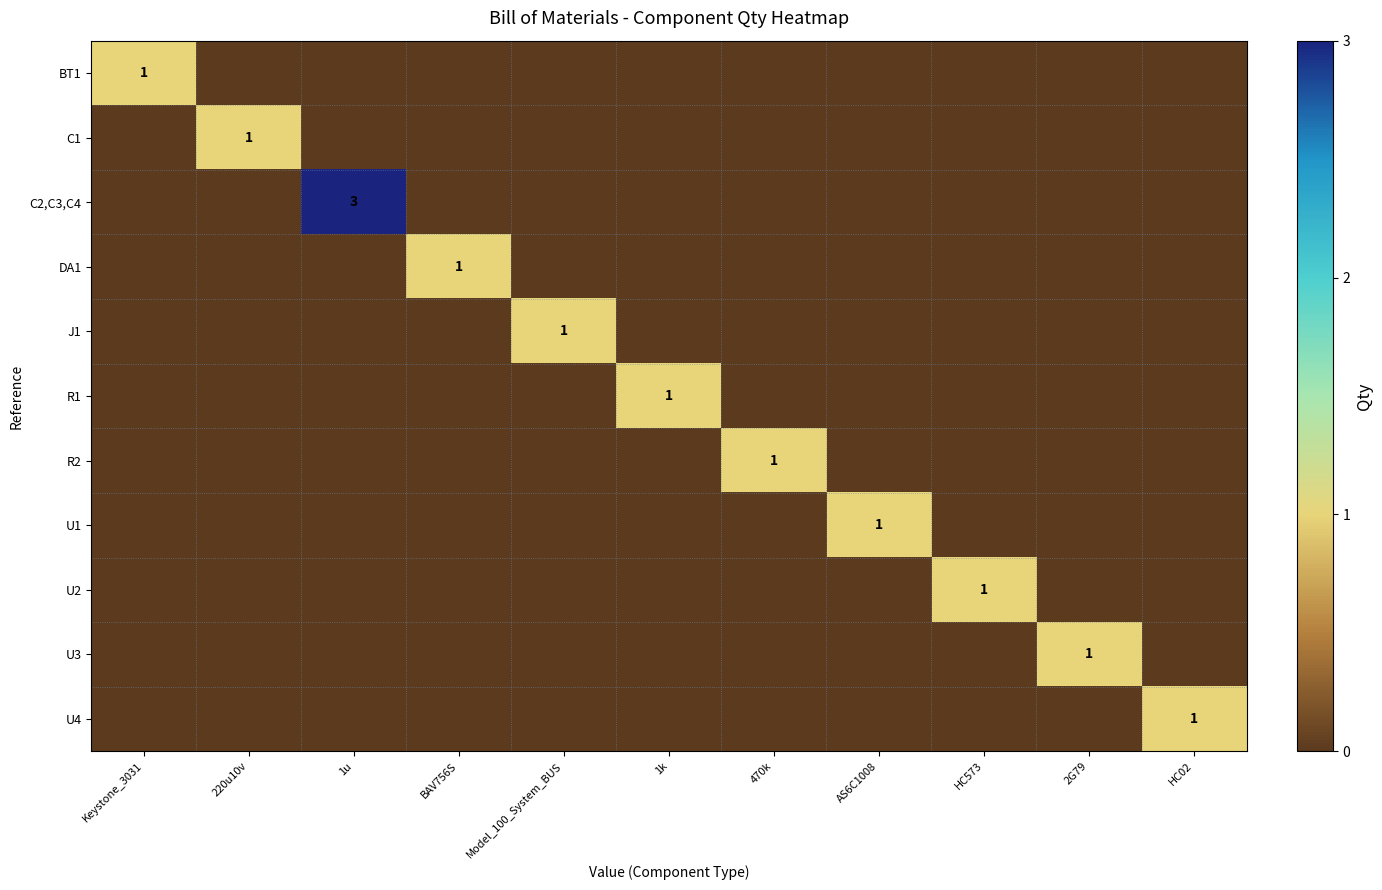

At which label does C1 reach its peak?

220u10v